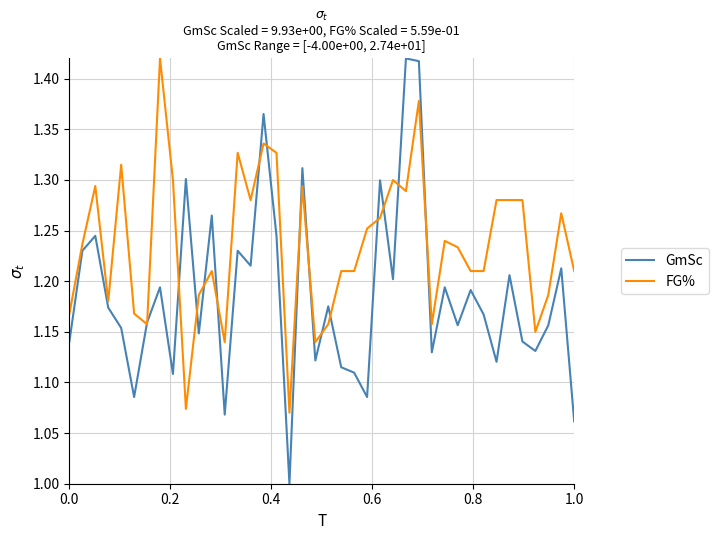

Which series has the largest total across all categories?

FG%